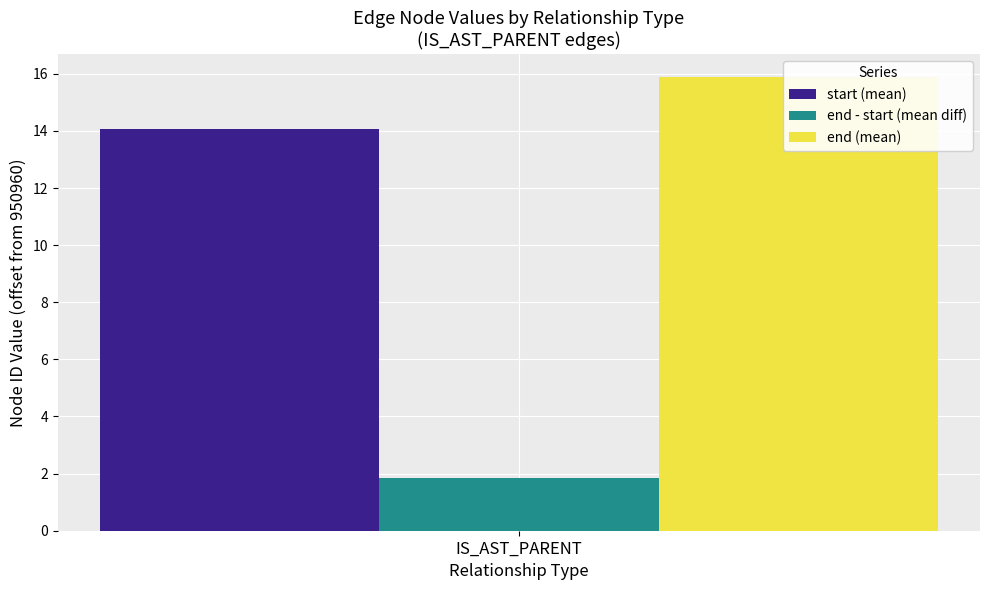

Is the value of start at 5 greater than the value of end at 10?

No